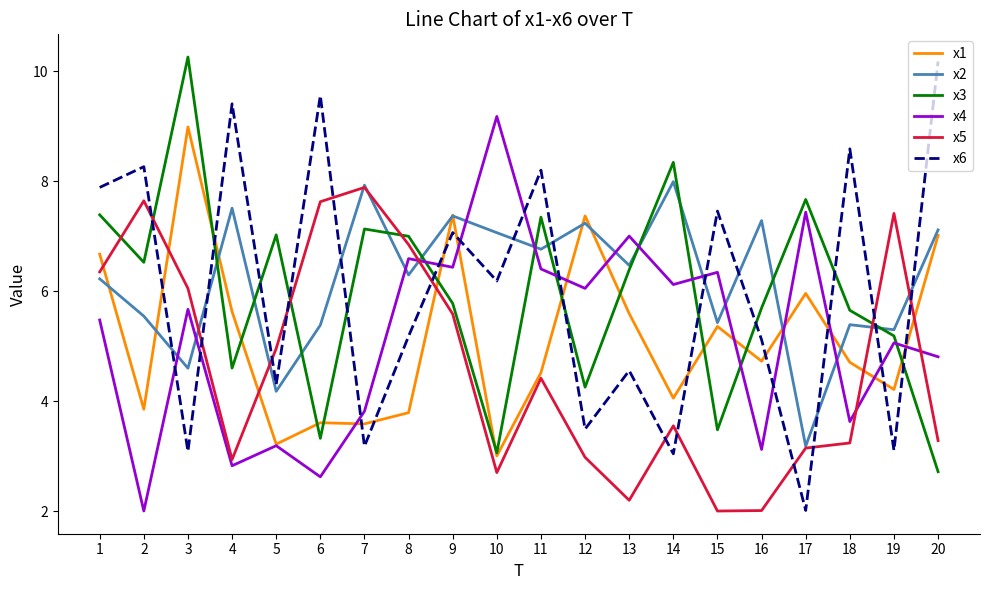

What is the difference between the maximum and minimum values in the x5 series?

5.9